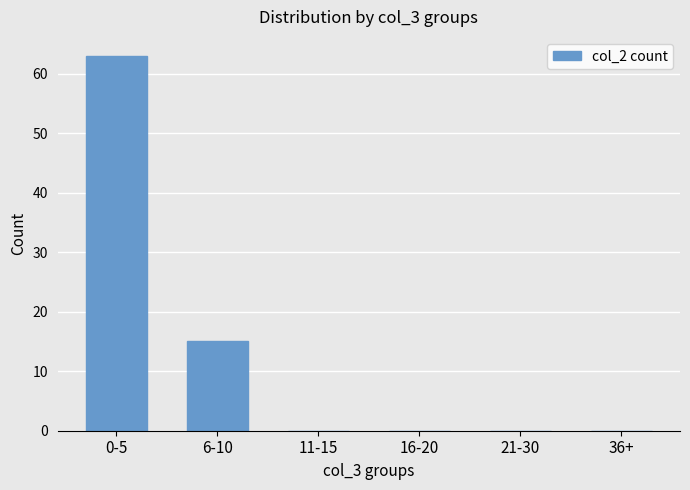

Reading left to right, what are all the values shown in this chart?

0-5=63	6-10=15	11-15=0	16-20=0	21-30=0	36+=0